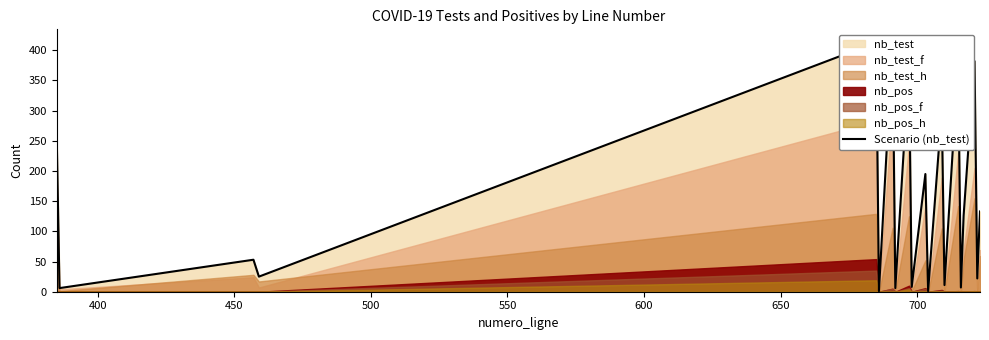

How many values exceed 126?

9